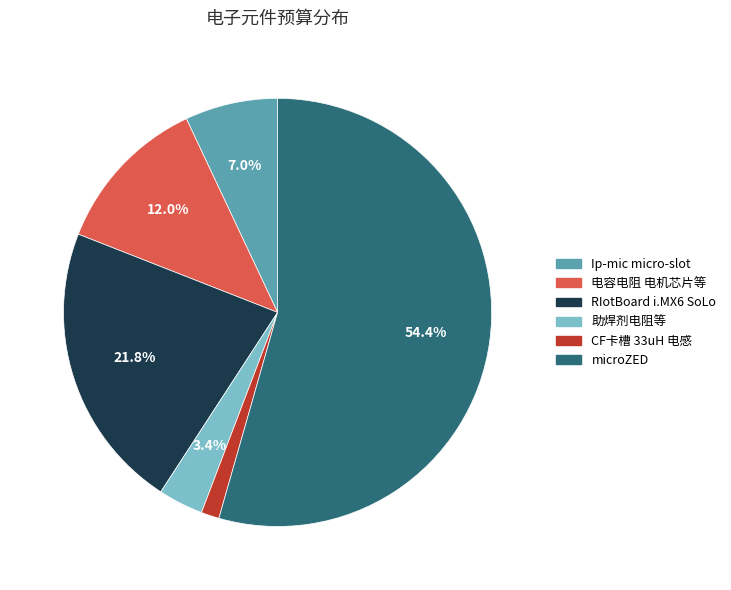

To the nearest percent, what is the combined percentage of microZED and 助焊剂电阻等?

58%